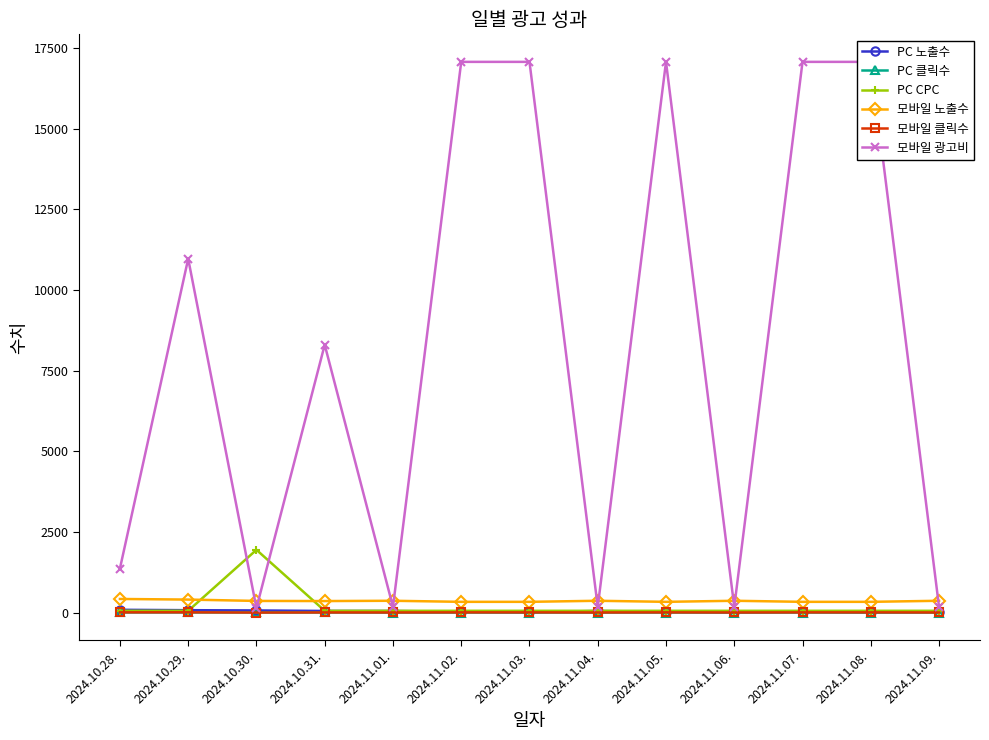

What is the sum of the 모바일 노출수 values at 2024.11.02. and 2024.10.30.?

694